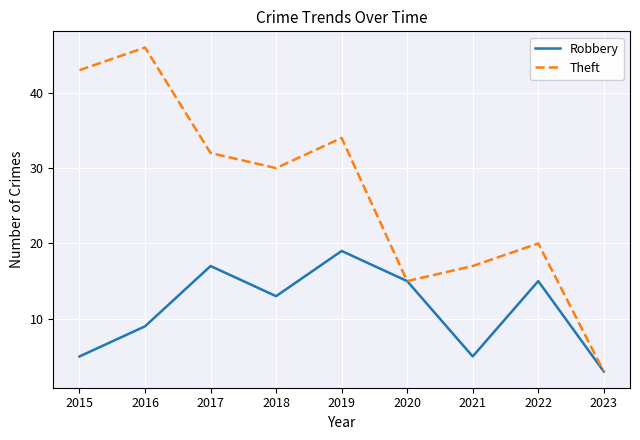

What is the highest value of the Robbery series?

19